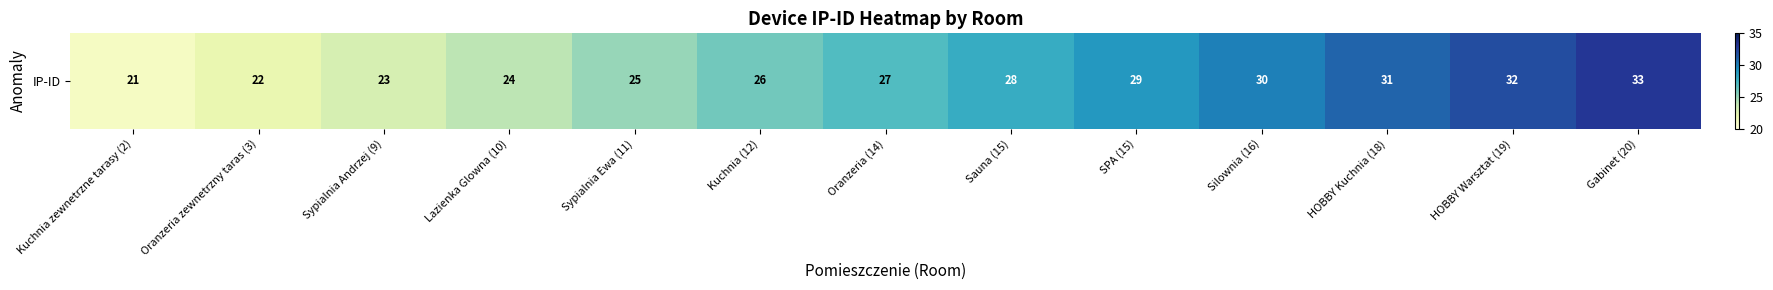

What is the sum of all values?

351